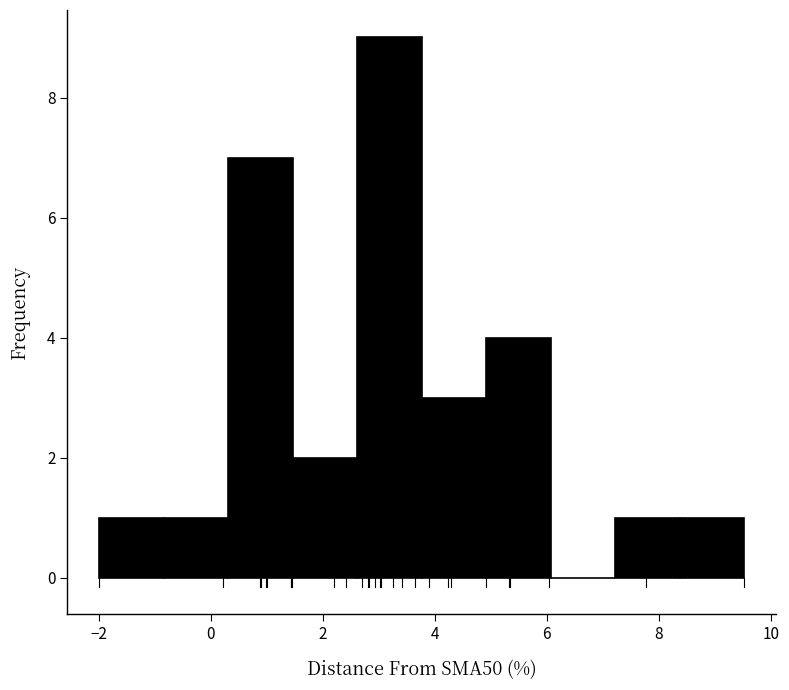

Reading left to right, list every bar in this chart as the range it spans on the x-axis followed by its height. Neither the bar edges nor the heights are printed on the chart, so give them approximately, as read against the axes.

-2.0 to -0.8: 1
-0.8 to 0.4: 1
0.4 to 1.4: 7
1.4 to 2.6: 2
2.6 to 3.8: 9
3.8 to 5.0: 3
5.0 to 6.0: 4
6.0 to 7.2: 0
7.2 to 8.4: 1
8.4 to 9.6: 1